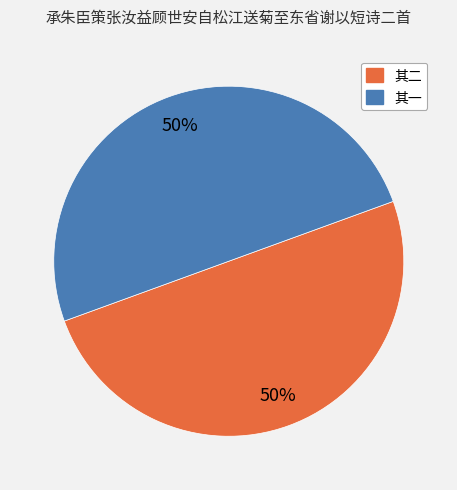

How many segments does this pie chart have?

2